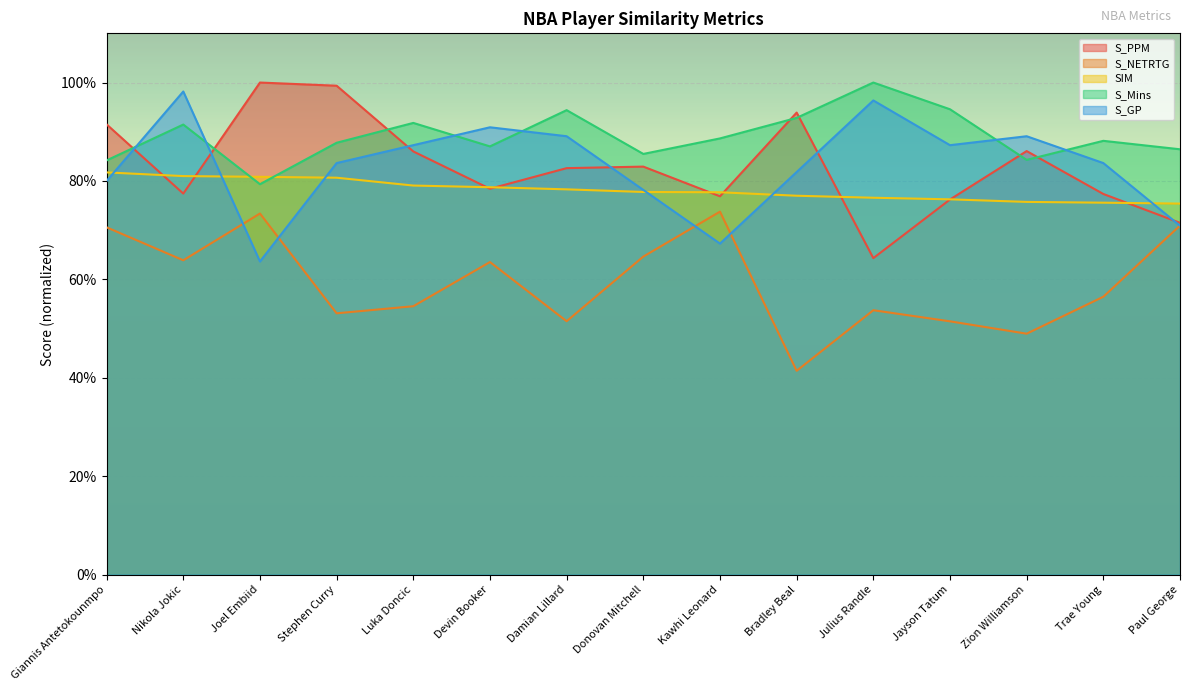

The S_GP series shows 0.3 at Julius Randle. True or false?

False